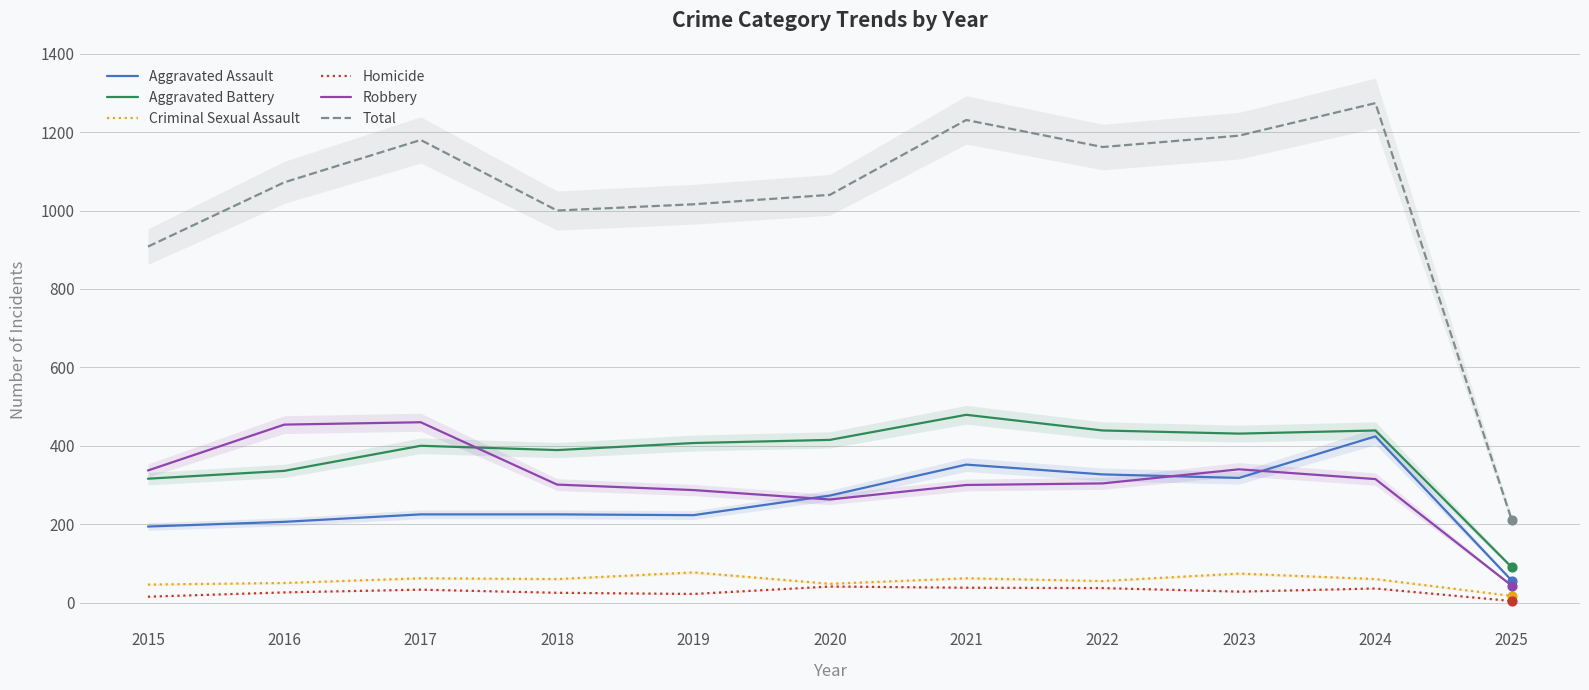

Which series has the largest total across all categories?

Total